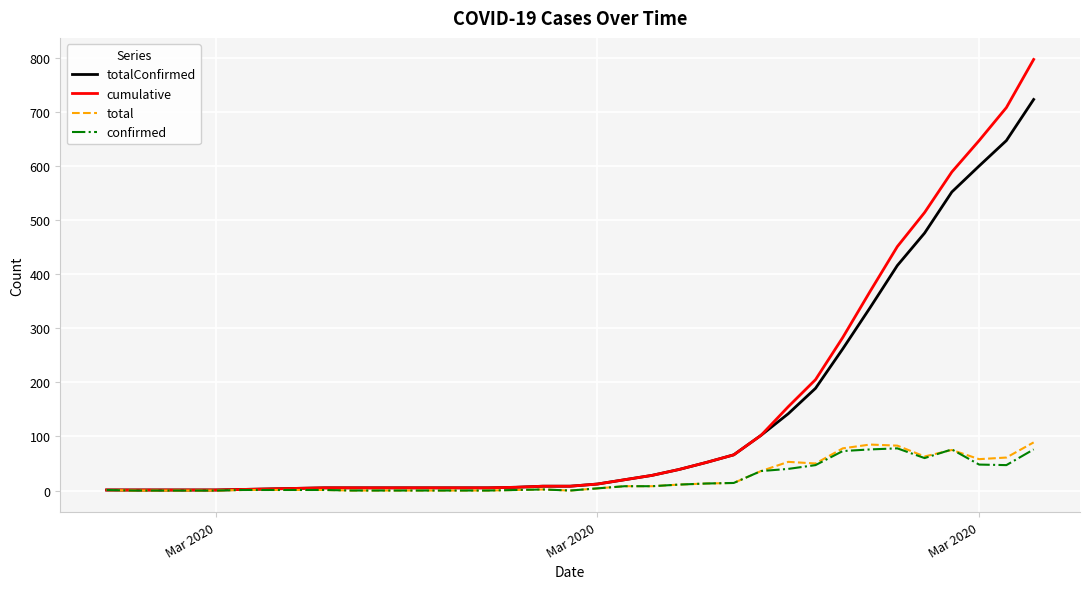

What is the highest value of the cumulative series?

797